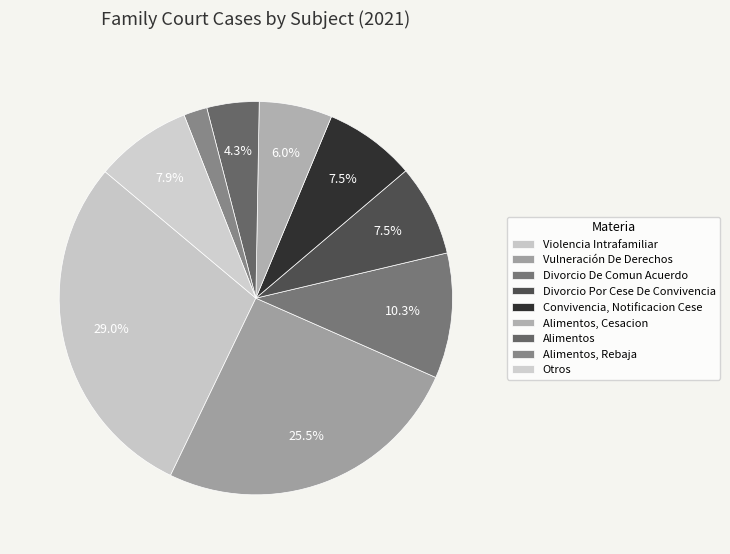

What percentage is the Divorcio Por Cese De Convivencia slice, to the nearest percent?

8%